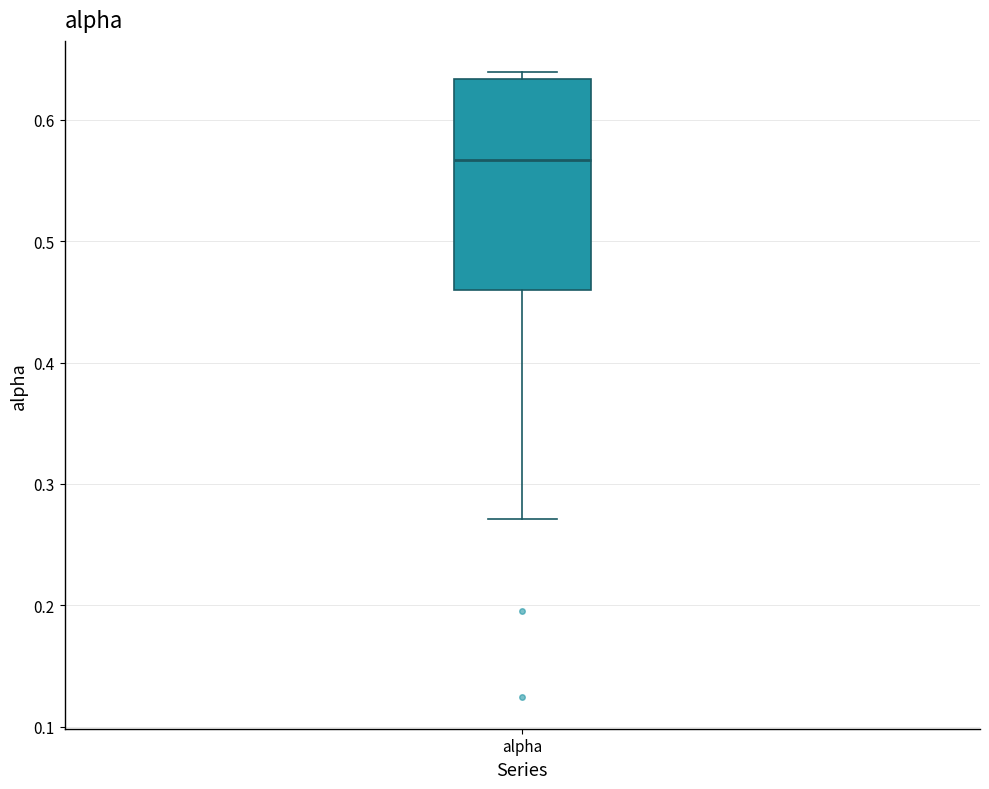

Where is the lower edge of the box for alpha on the y-axis? The values are not printed on the chart, so give them approximately, as read against the axis.

0.46